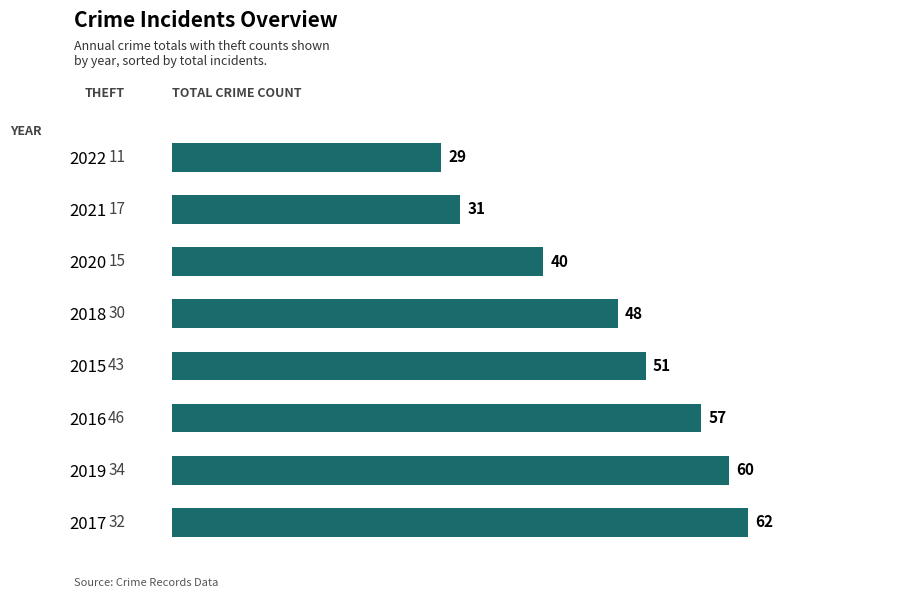

How many data points does each series have?

8